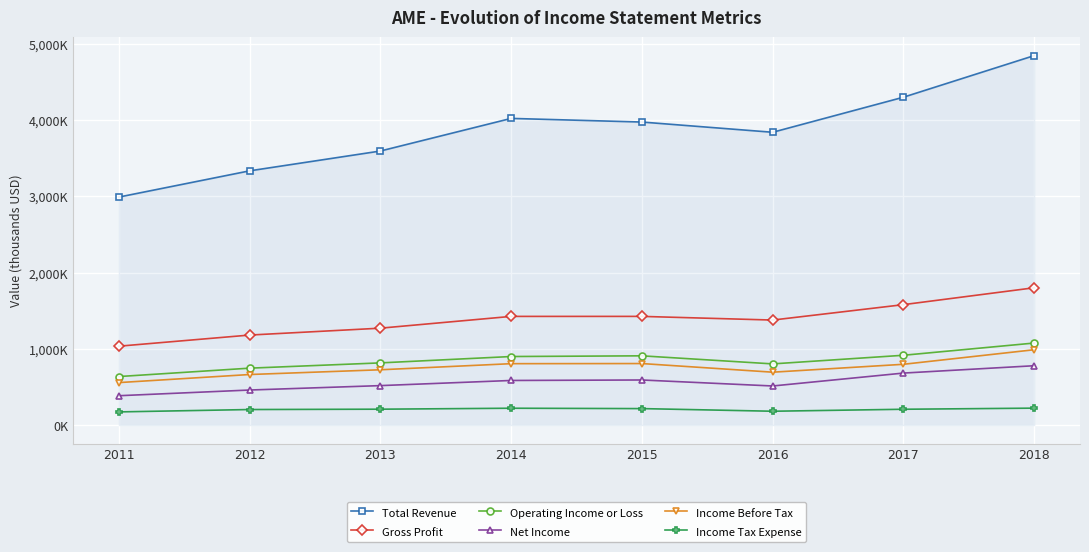

What are all the series names shown in the legend?

Total Revenue, Gross Profit, Operating Income or Loss, Net Income, Income Before Tax, Income Tax Expense